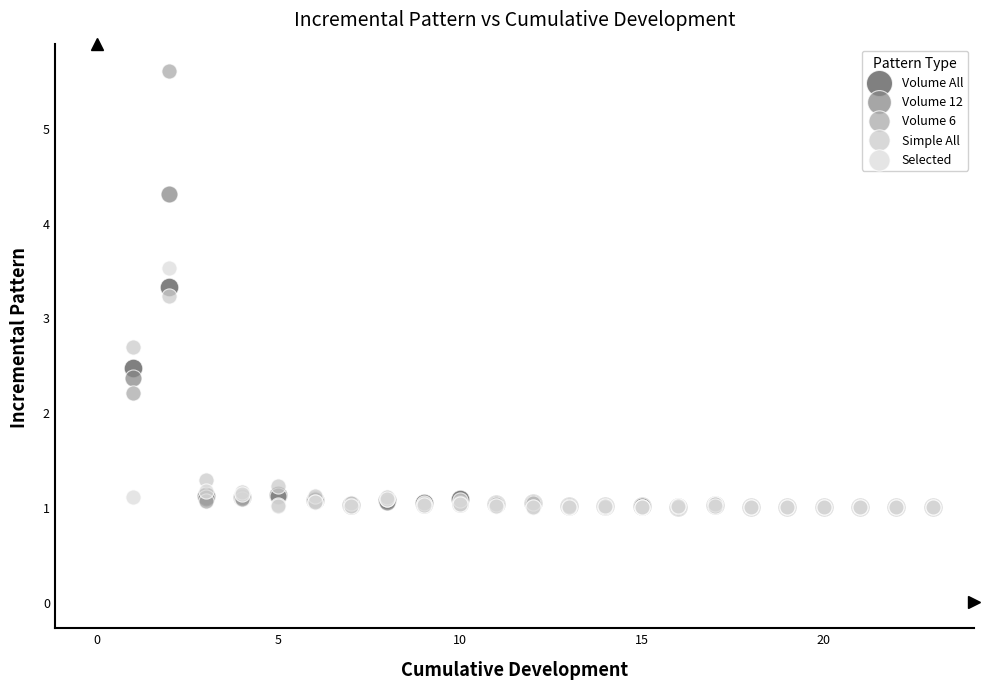

What are all the series names shown in the legend?

Volume All, Volume 12, Volume 6, Simple All, Selected